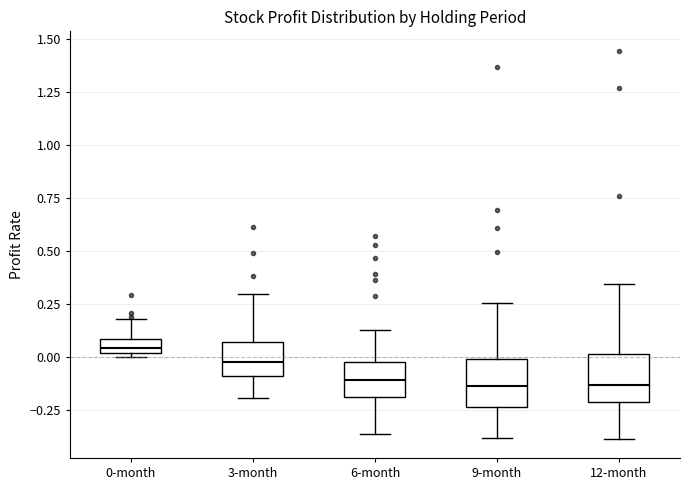

Where is the lower edge of the box for 3-month on the y-axis? The values are not printed on the chart, so give them approximately, as read against the axis.

-0.10